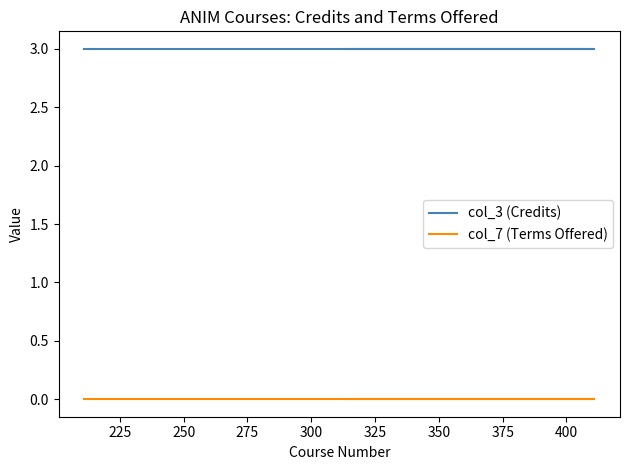

Reading left to right, transcribe all the data shown in this chart.

col_3 (Credits): 3	3	3	3
col_7 (Terms Offered): 0	0	0	0